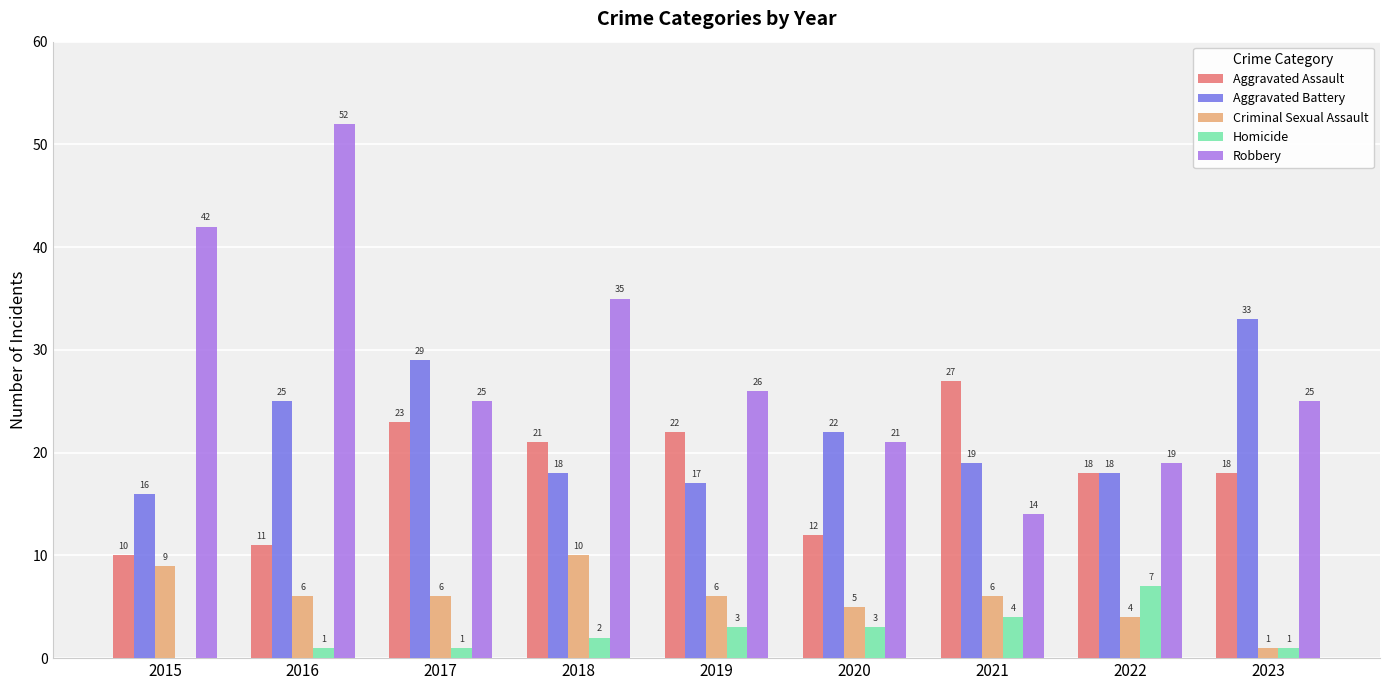

Is the value of Homicide at 2019 greater than the value of Robbery at 2021?

No